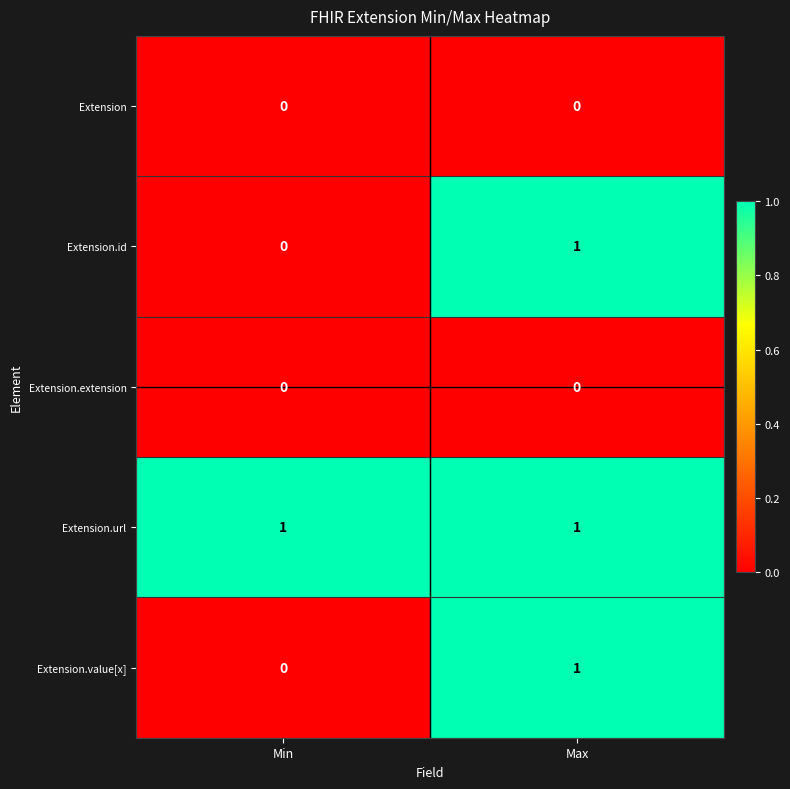

Where is Extension.id nearest to the value 0?

Min